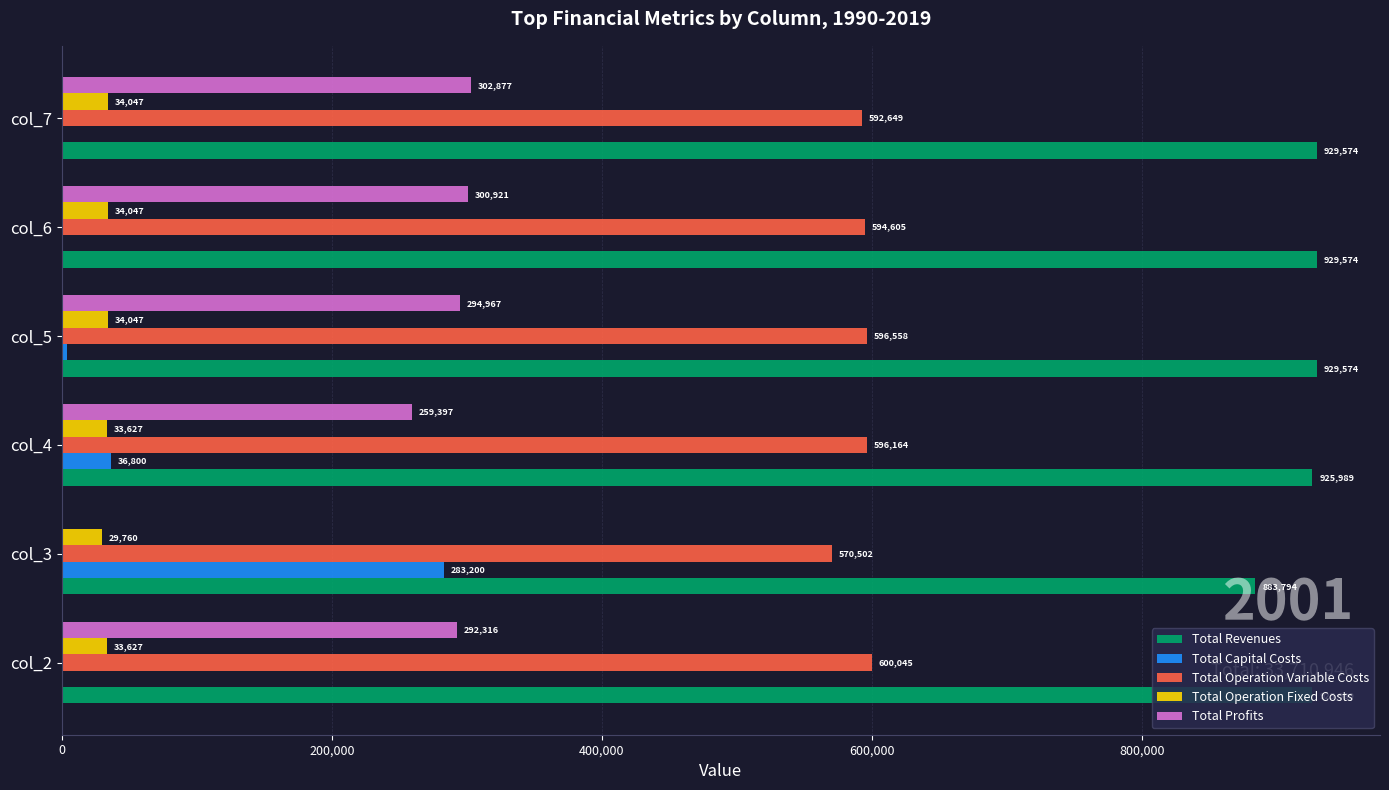

Which series has the largest total across all categories?

Total Revenues